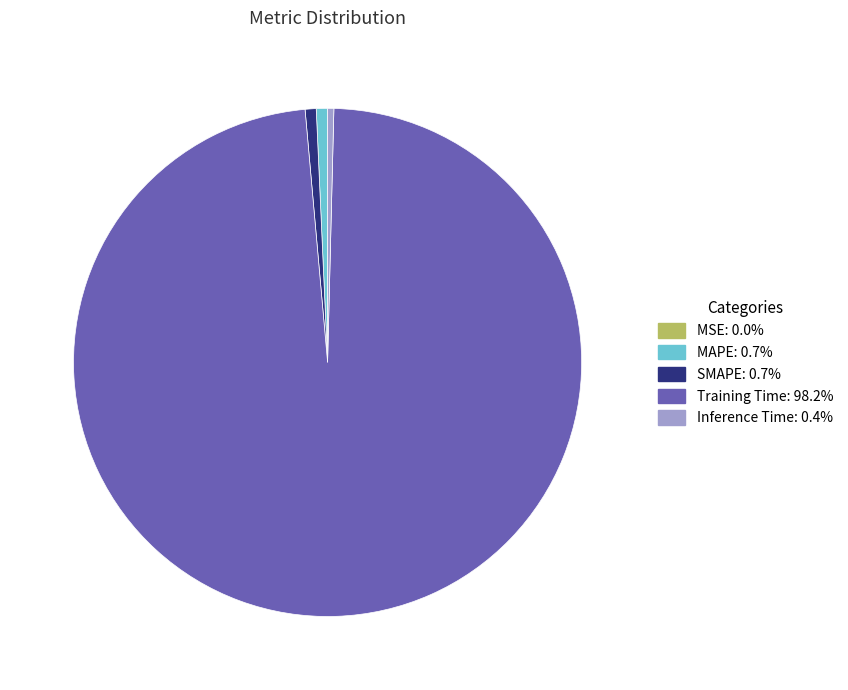

What is the majority slice?

Training Time